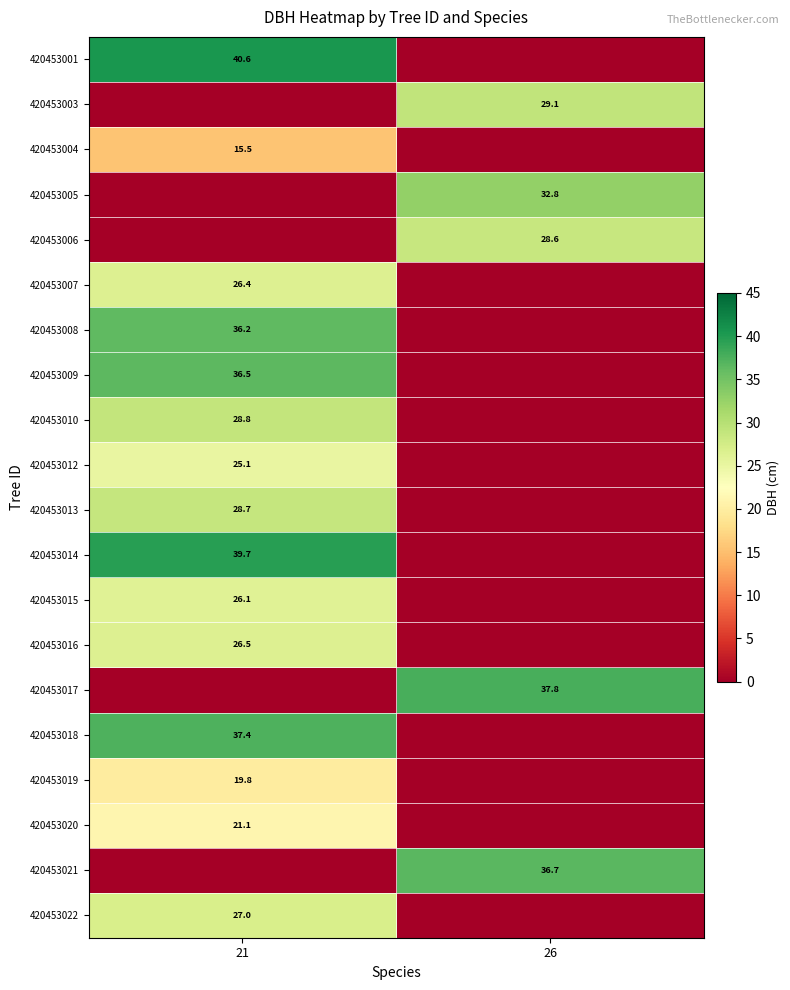

How many categories are shown in the chart?

2